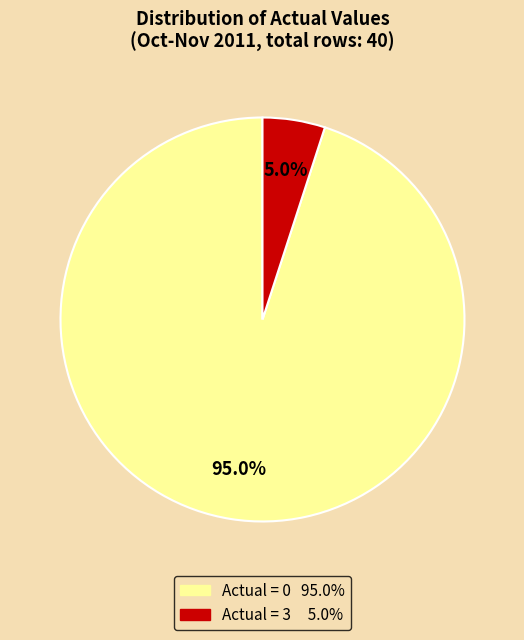

Does any single category account for the majority?

Yes